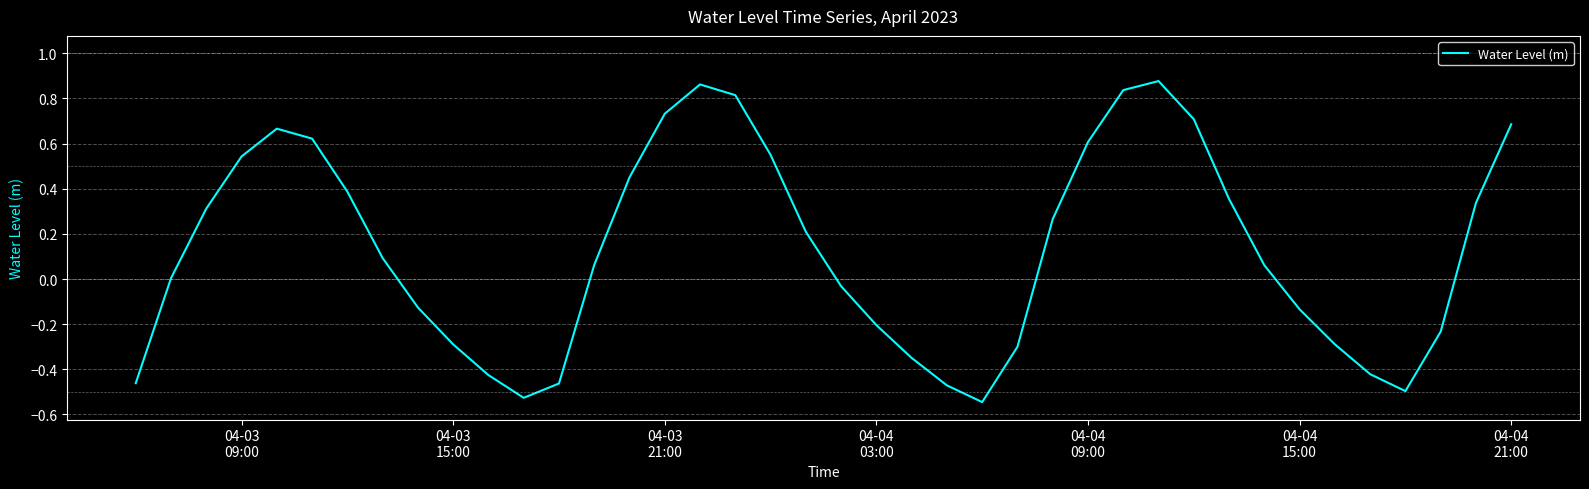

Is this an area chart (filled region under the line)?

No